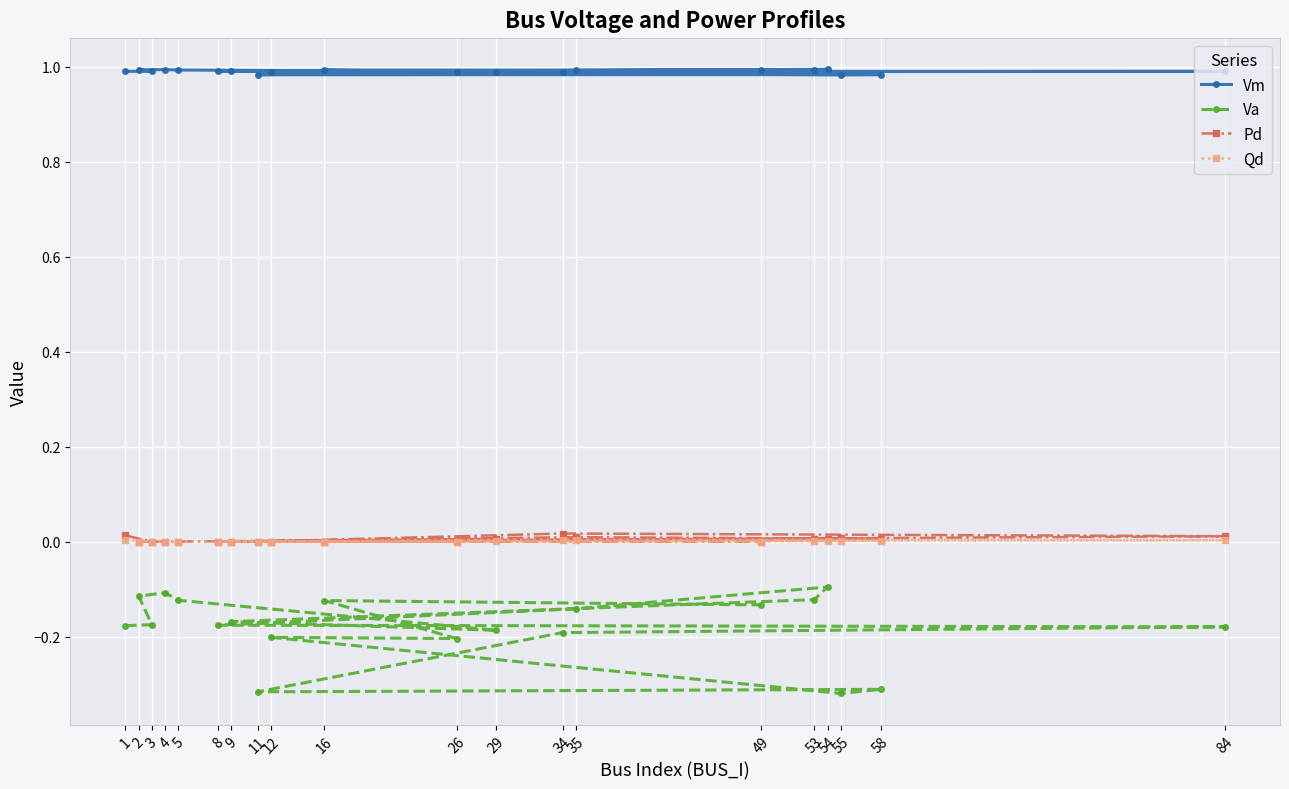

What are all the series names shown in the legend?

Vm, Va, Pd, Qd